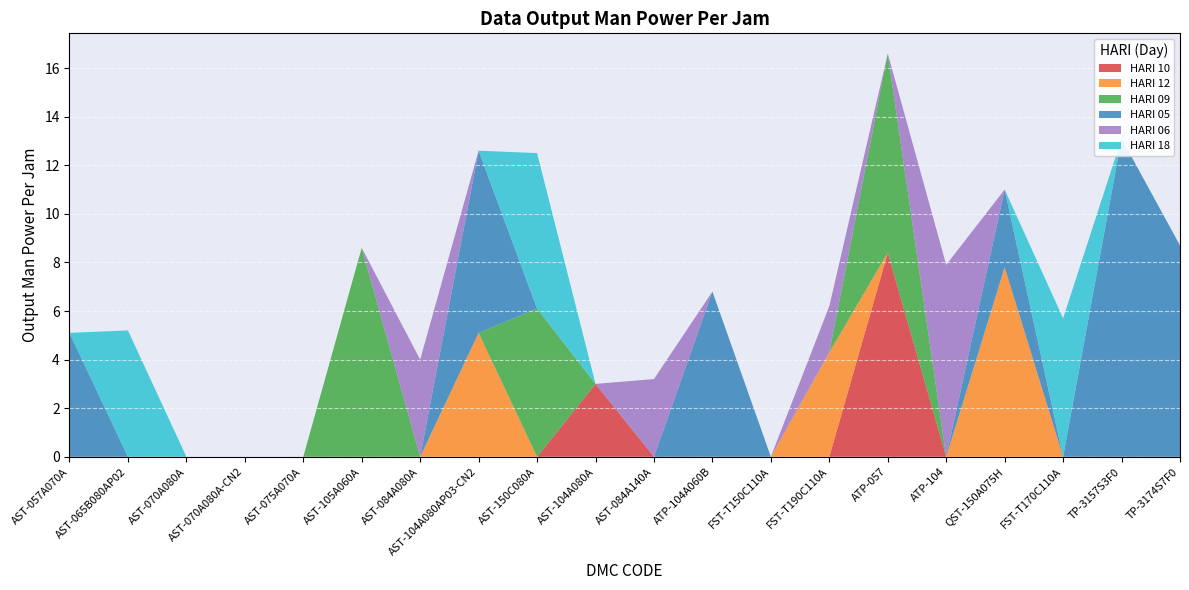

Which series changed the most between AST-070A080A and FST-T150C110A?

HARI 10